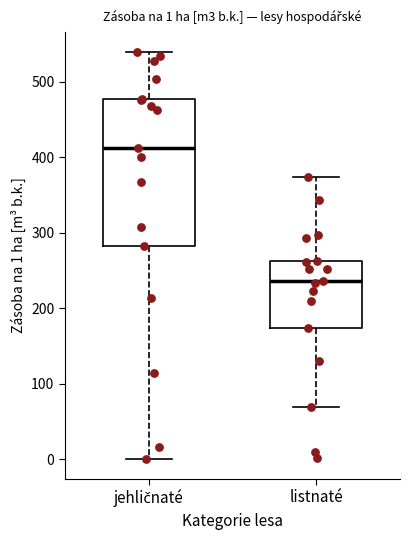

Which box's median line is the highest?

jehličnaté